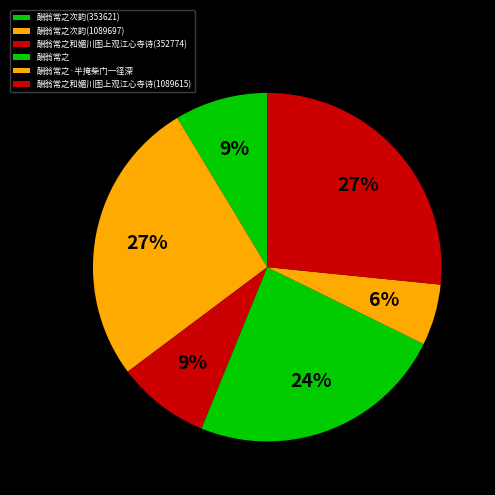

What is the change in value from 酬翁常之次韵(1089697) to 酬翁常之·半掩柴门一径深?

-857163